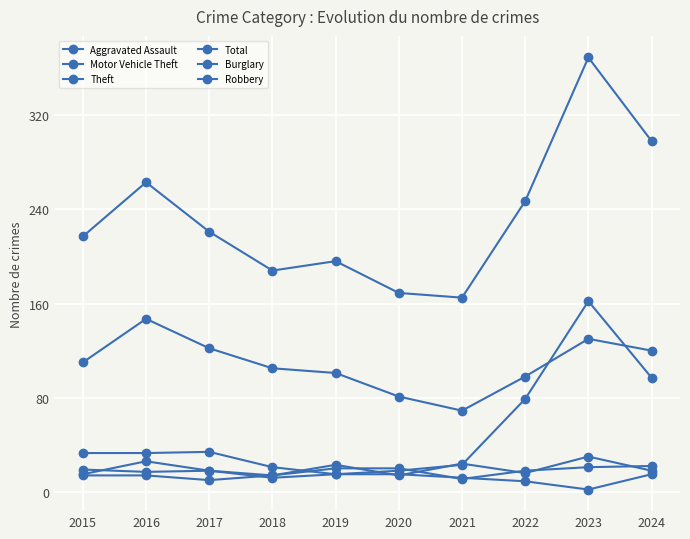

Does the chart display data point markers on the line(s)?

Yes